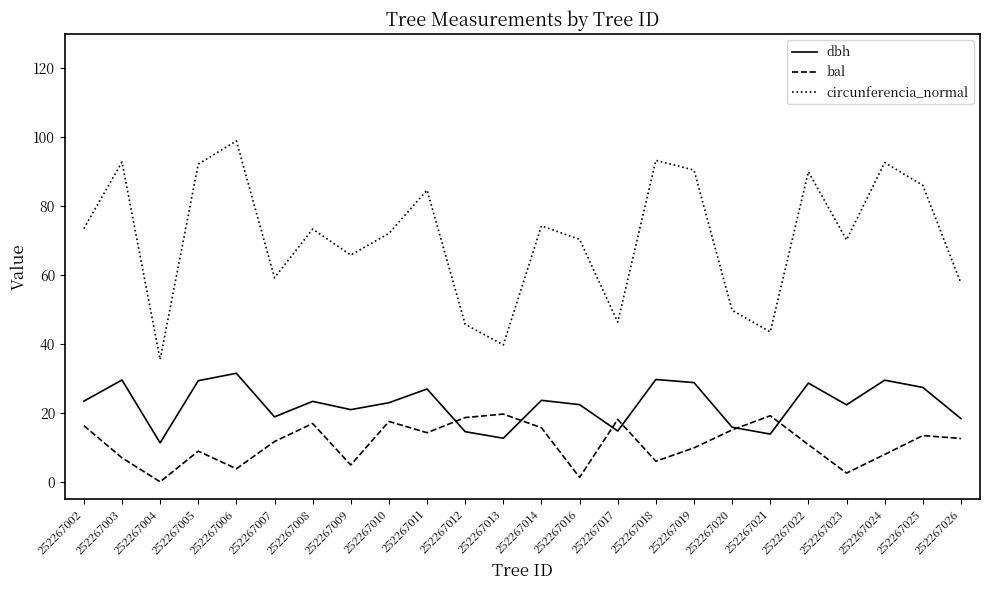

At which label does bal reach its minimum?

252267004